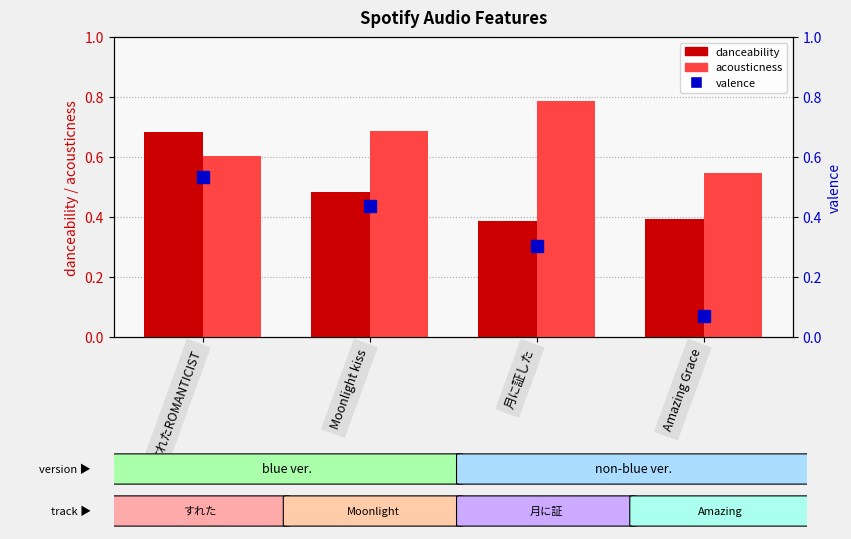

What is the difference between the valence values at Moonlight kiss and すれたROMANTICIST?

0.1